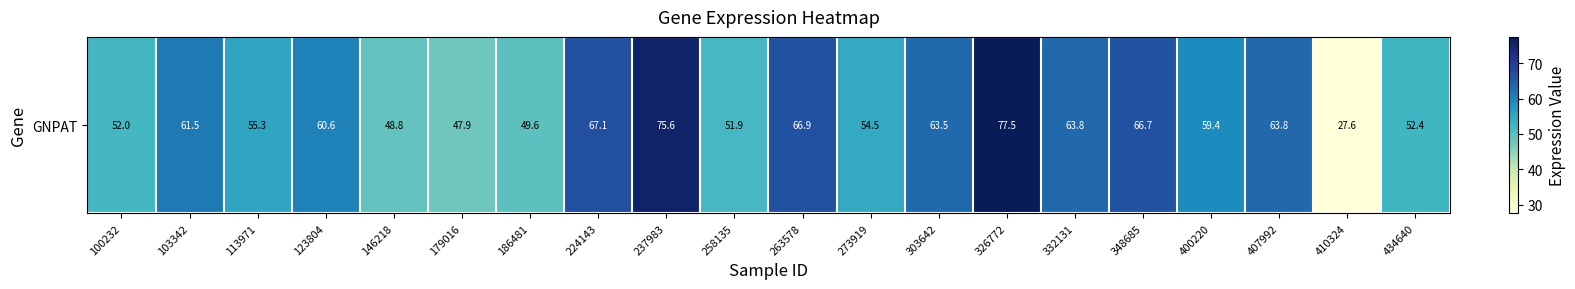

What is the difference between the values at 237983 and 113971?

20.2